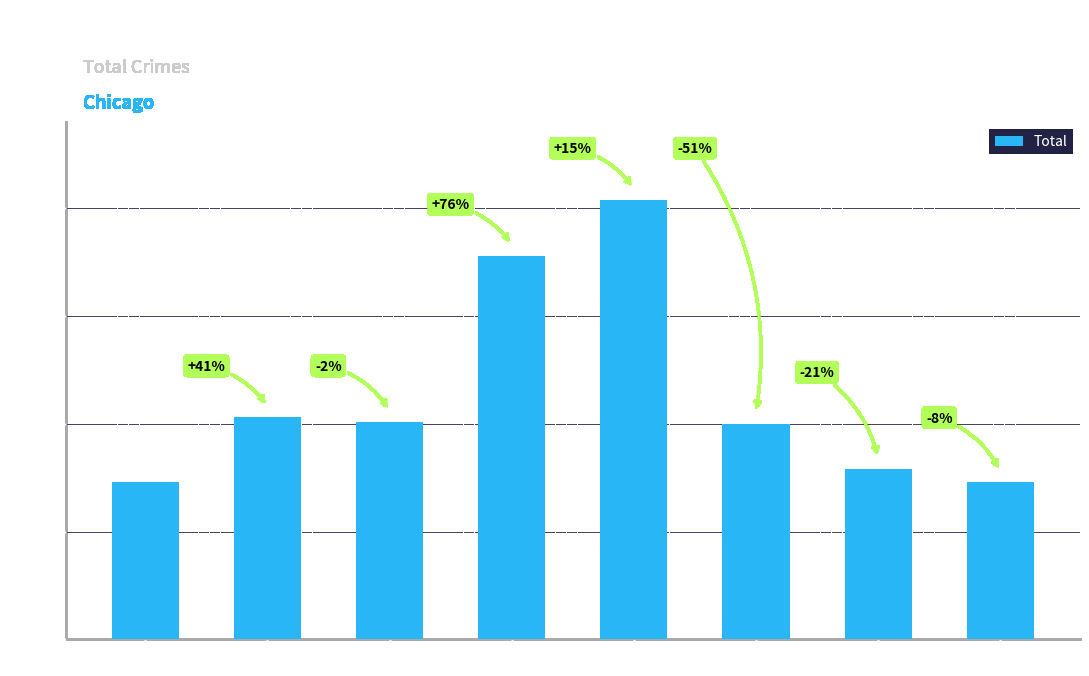

What is the difference between the maximum and minimum values?

131